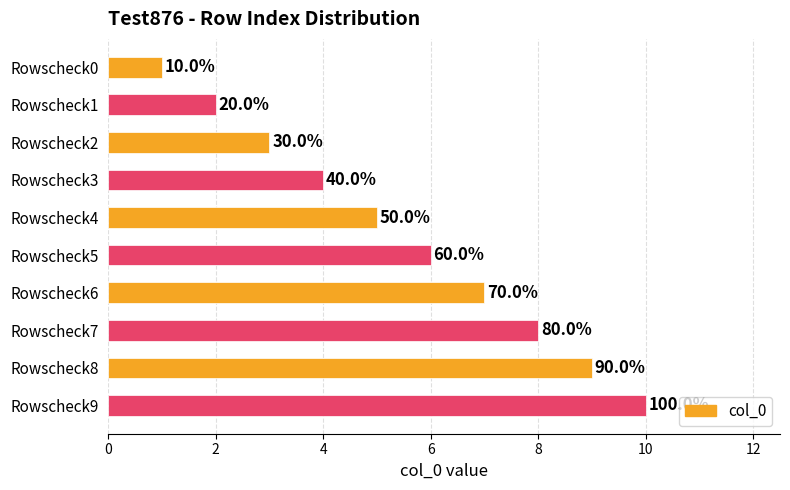

How many bars are there in total?

10